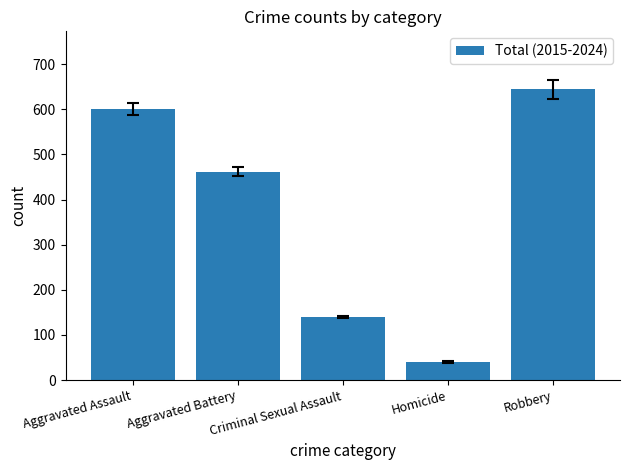

Reading left to right, transcribe all the data shown in this chart.

601	462	139	41	644